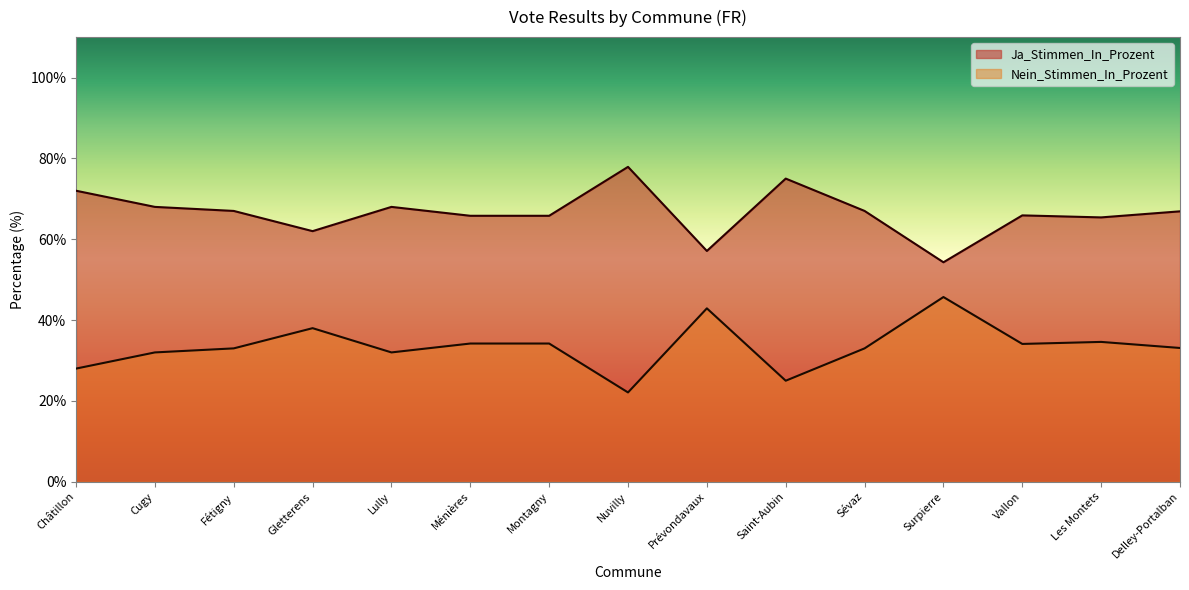

What is the label of the 15th point from the right?

Châtillon